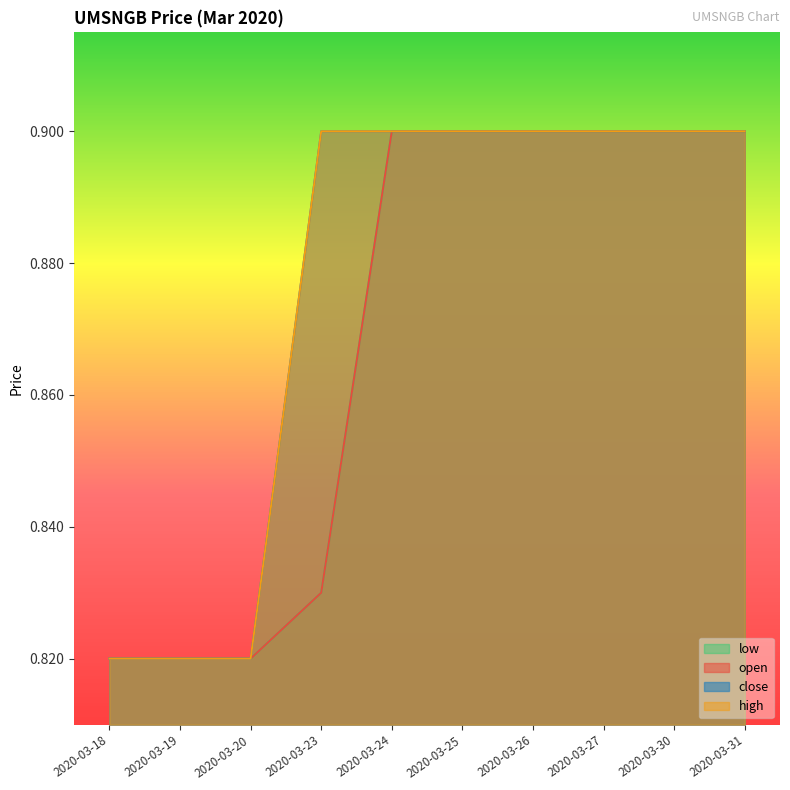

At how many categories does at least one series exceed 0?

10